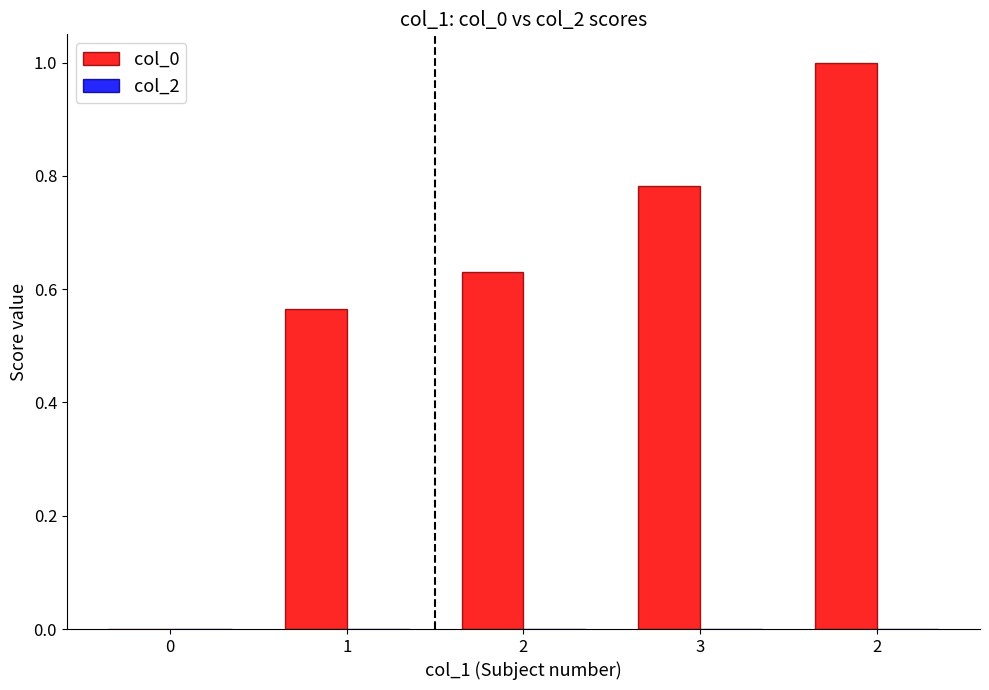

Are the bars horizontal?

No